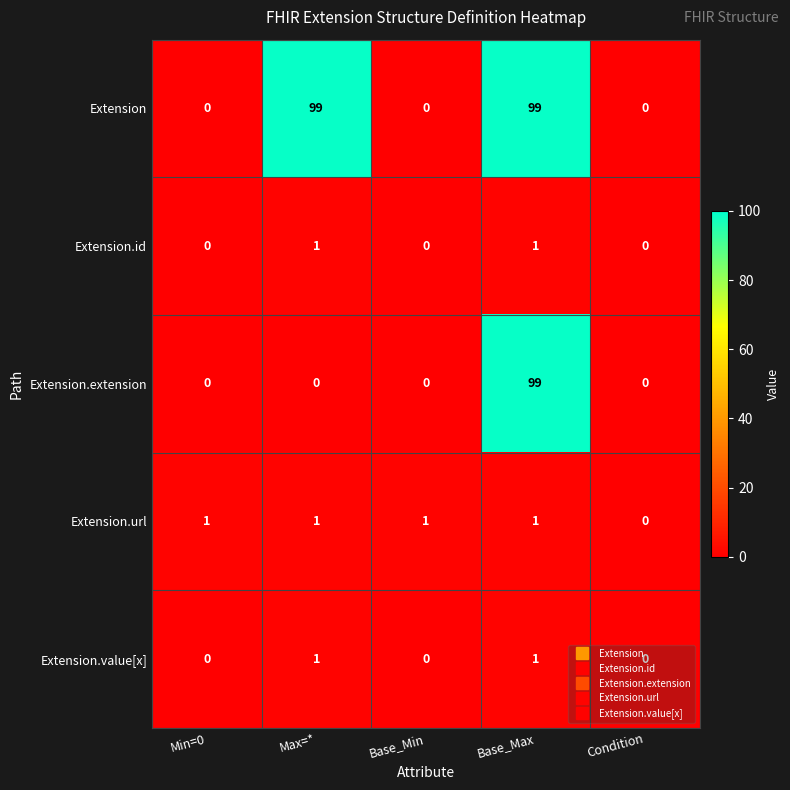

What is the average value of the Extension series?

40